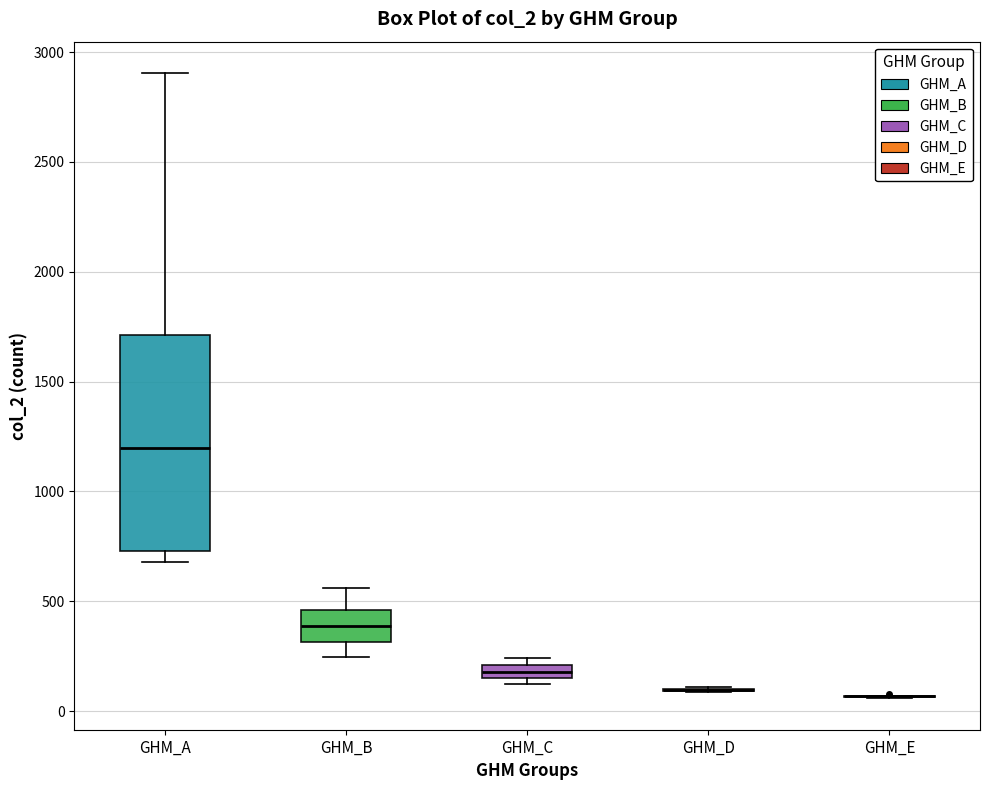

Where does the upper whisker of the box for GHM_B end on the y-axis? The values are not printed on the chart, so give them approximately, as read against the axis.

550